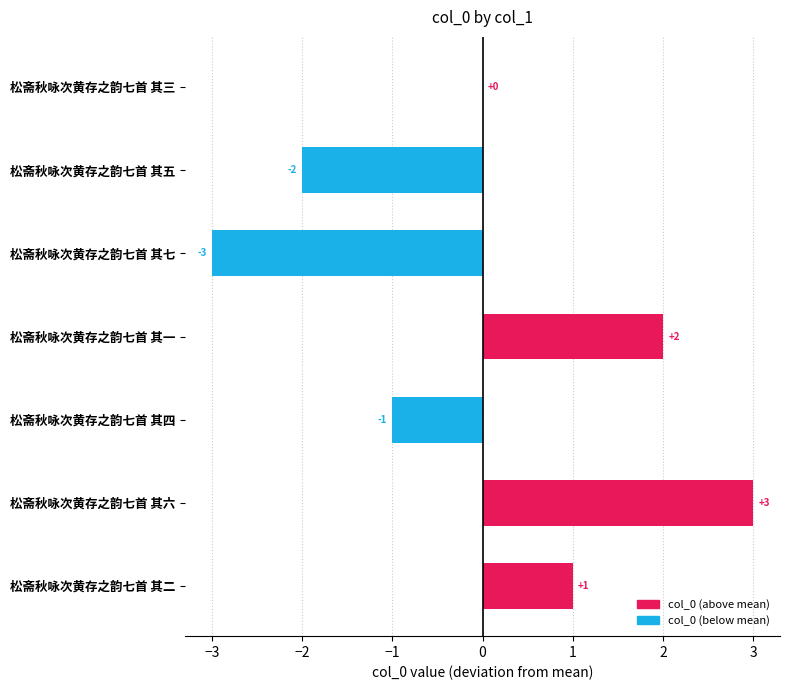

Where is the data nearest to the value 0?

松斋秋咏次黄存之韵七首 其三